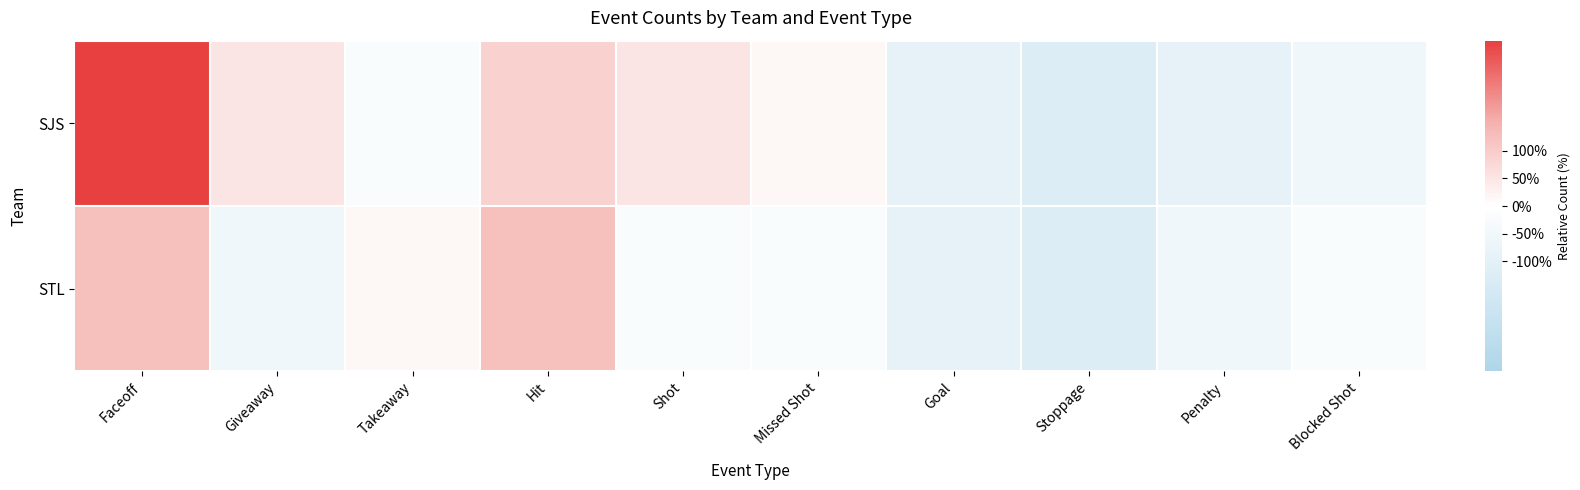

Reading left to right, what are all the values shown in this chart?

SJS: Faceoff=299.7	Giveaway=51.4	Takeaway=-19.5	Hit=86.9	Shot=51.4	Missed Shot=16.0	Goal=-90.5	Stoppage=-125.9	Penalty=-90.5	Blocked Shot=-55.0
STL: Faceoff=122.4	Giveaway=-55.0	Takeaway=16.0	Hit=122.4	Shot=-19.5	Missed Shot=-19.5	Goal=-90.5	Stoppage=-125.9	Penalty=-55.0	Blocked Shot=-19.5